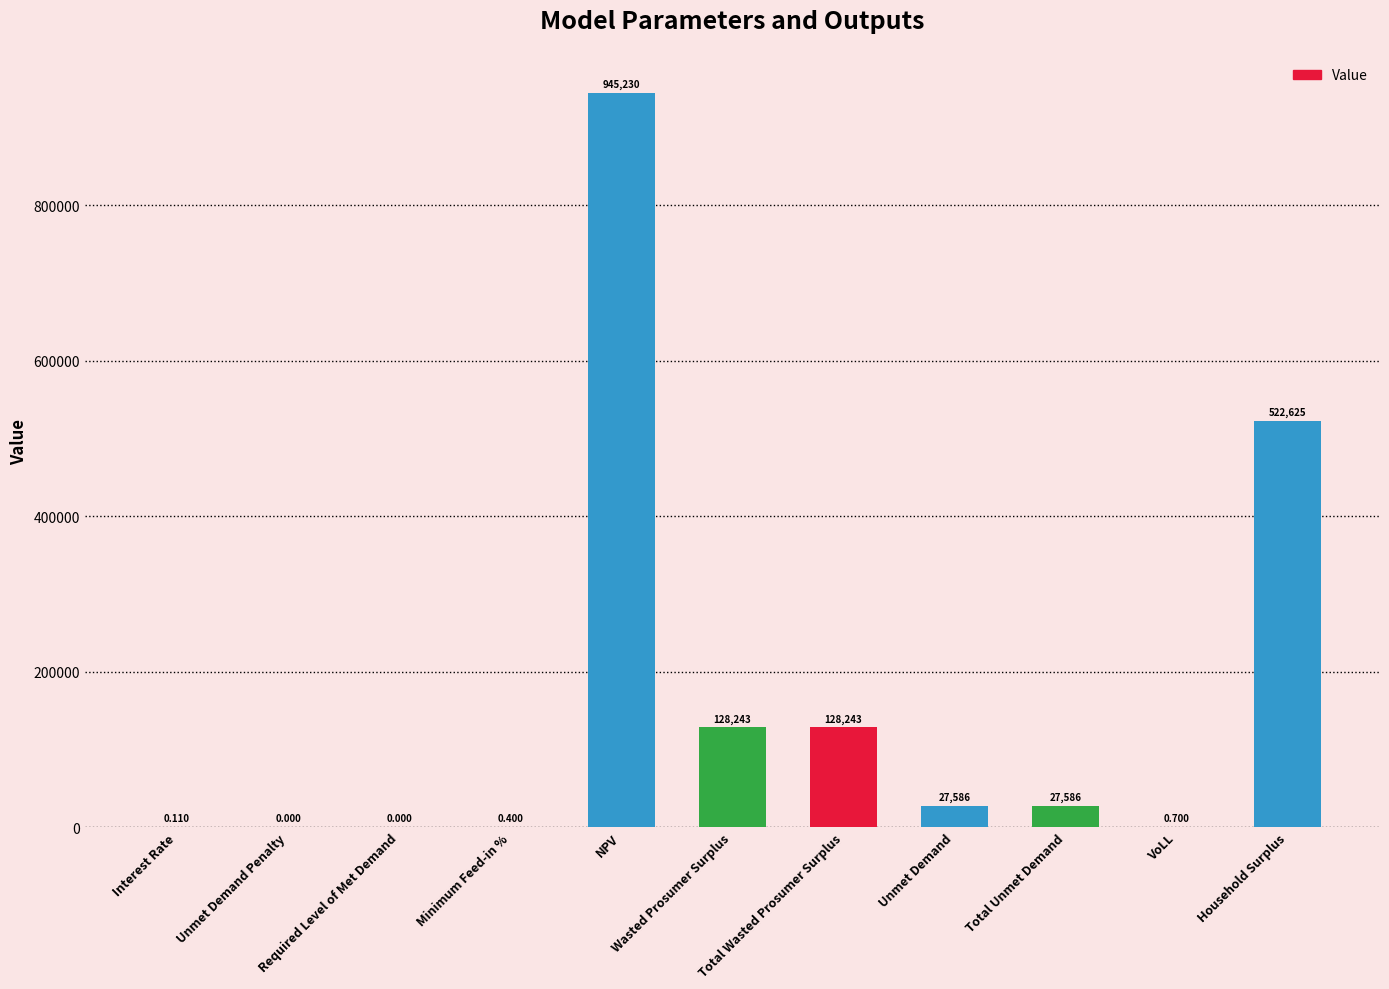

Which label corresponds to the largest value in the chart?

NPV